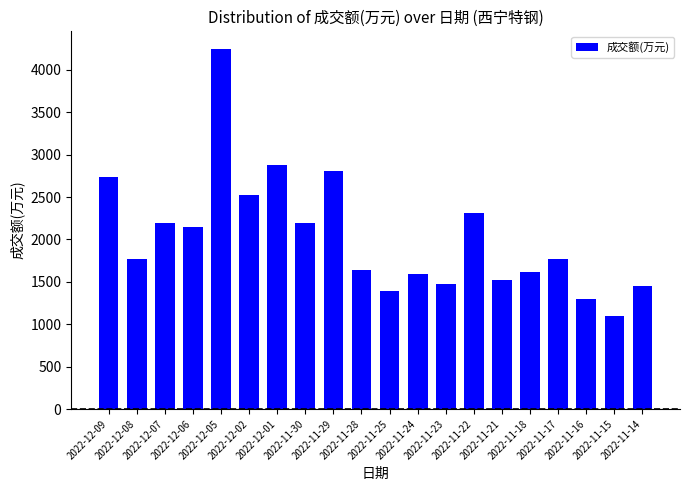

What is the label of the 20th bar from the right?

2022-12-09